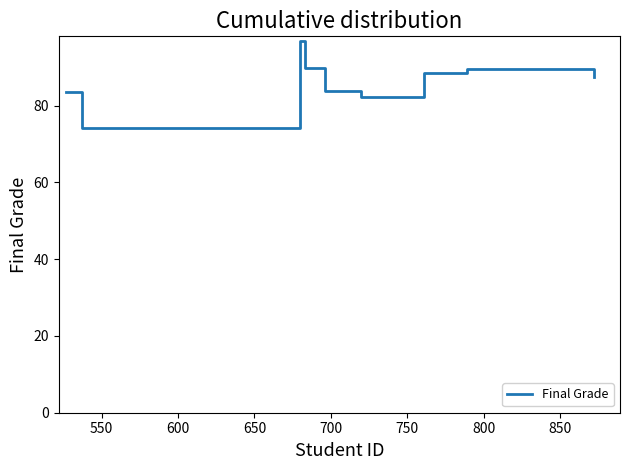

What is the difference between the maximum and second lowest values?

14.7